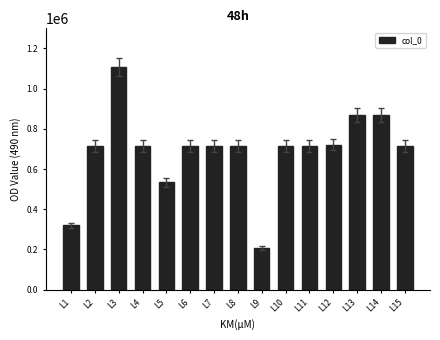

What is the change in value from L11 to L13?

+153046